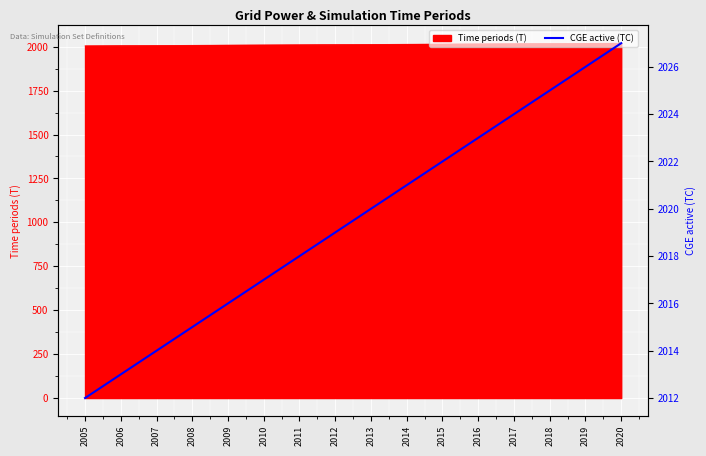

What is the smallest value displayed?

2012